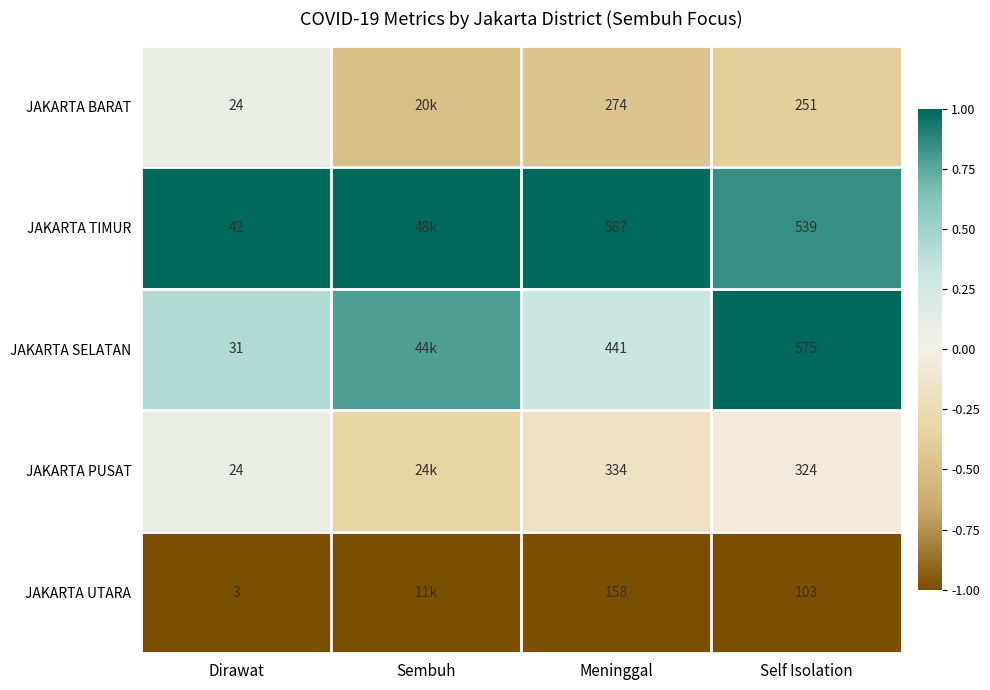

At Meninggal, list the series in order from largest to smallest.

JAKARTA TIMUR, JAKARTA SELATAN, JAKARTA PUSAT, JAKARTA BARAT, JAKARTA UTARA